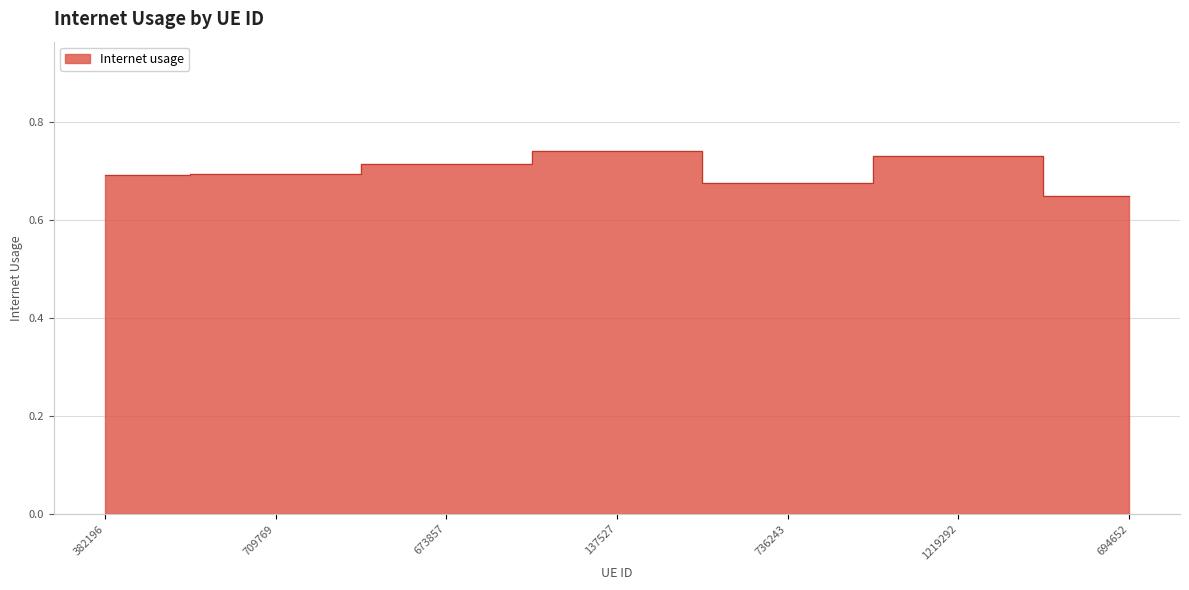

What is the difference between the values at 382196 and 137527?

0.1